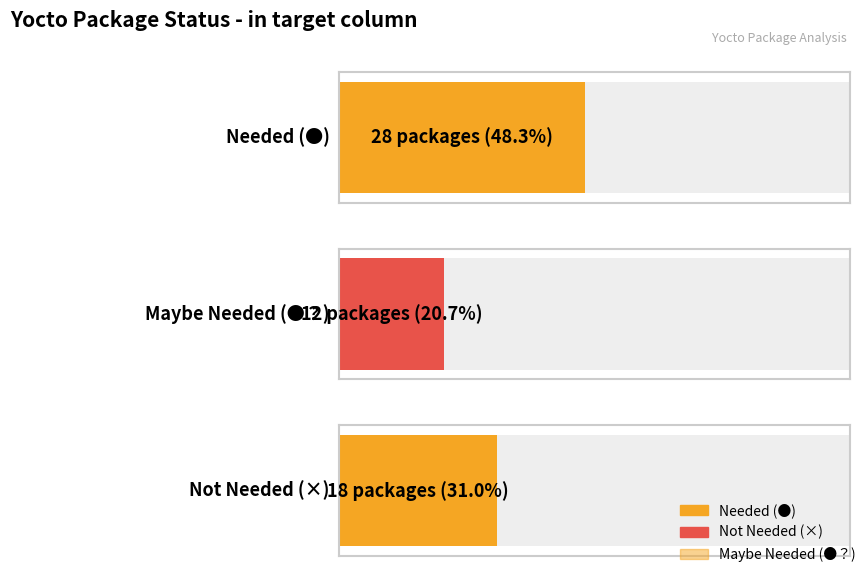

What position from the right is ●？?

2